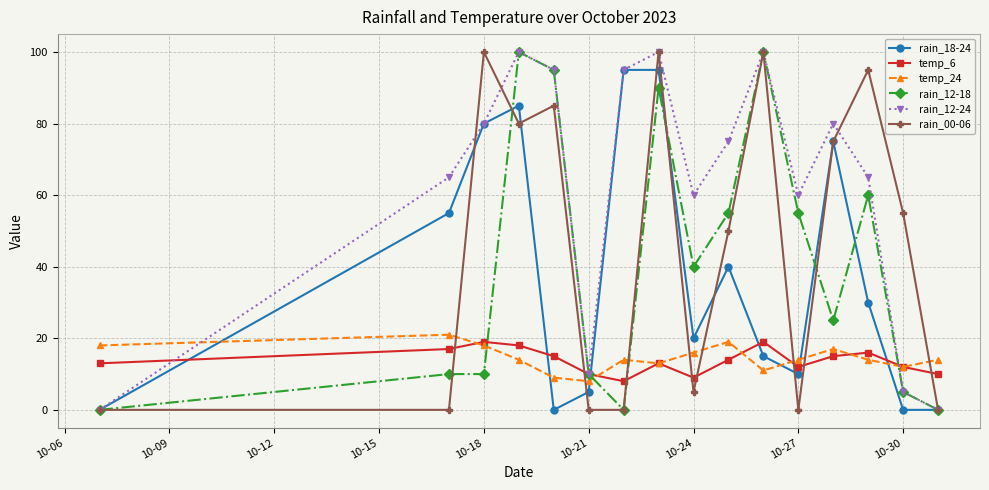

Reading right to left, extract all data points from this chart.

rain_18-24: 0	0	30	75	10	15	40	20	95	95	5	0	85	80	55	0
temp_6: 10	12	16	15	12	19	14	9	13	8	10	15	18	19	17	13
temp_24: 14	12	14	17	14	11	19	16	13	14	8	9	14	18	21	18
rain_12-18: 0	5	60	25	55	100	55	40	90	0	10	95	100	10	10	0
rain_12-24: 0	5	65	80	60	100	75	60	100	95	10	95	100	80	65	0
rain_00-06: 0	55	95	75	0	100	50	5	100	0	0	85	80	100	0	0